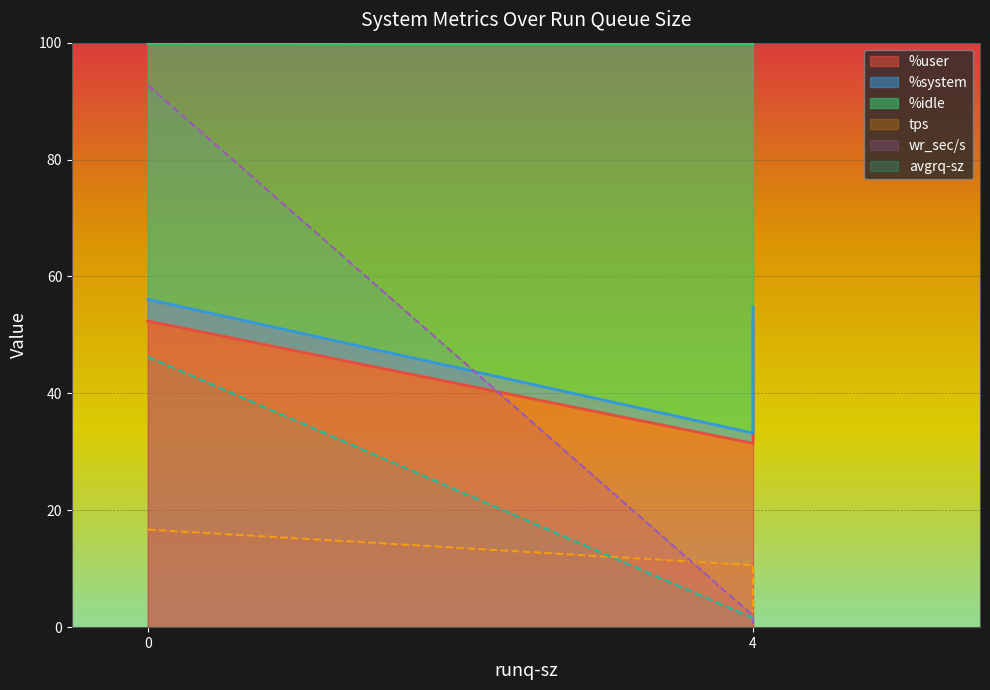

At how many categories does at least one series exceed 89?

1